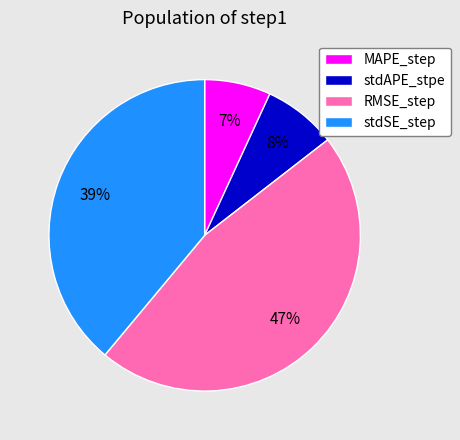

True or false: stdSE_step accounts for 39% of the total.

True